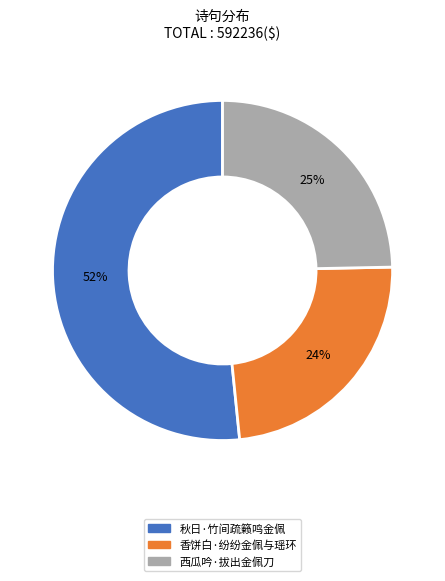

Which category accounts for the majority?

秋日·竹间疏籁鸣金佩